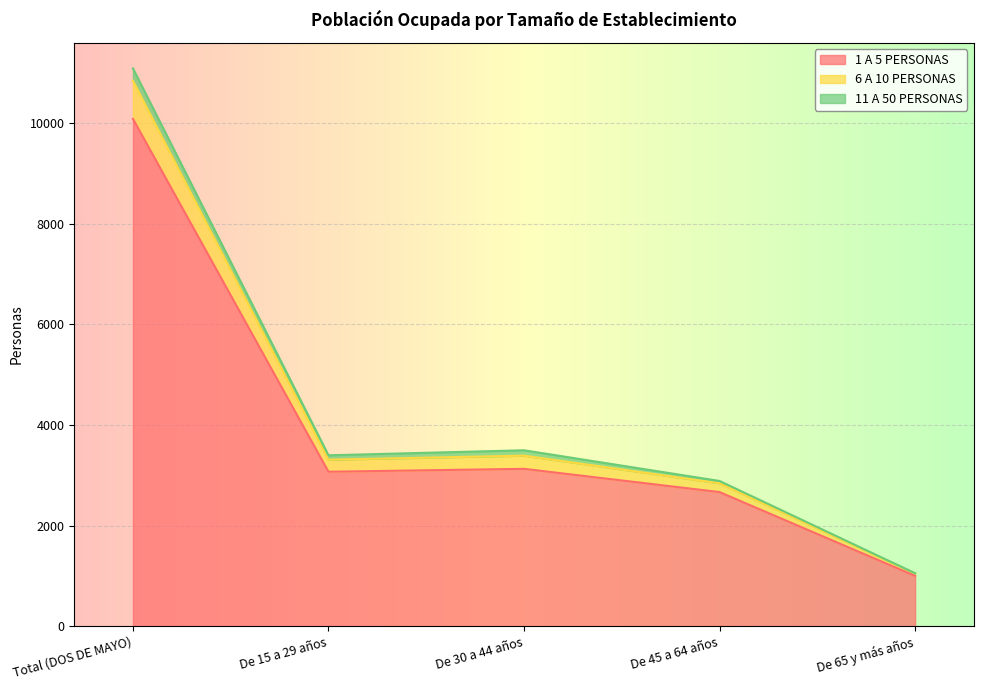

At which label does 1 A 5 PERSONAS reach its minimum?

De 65 y más años